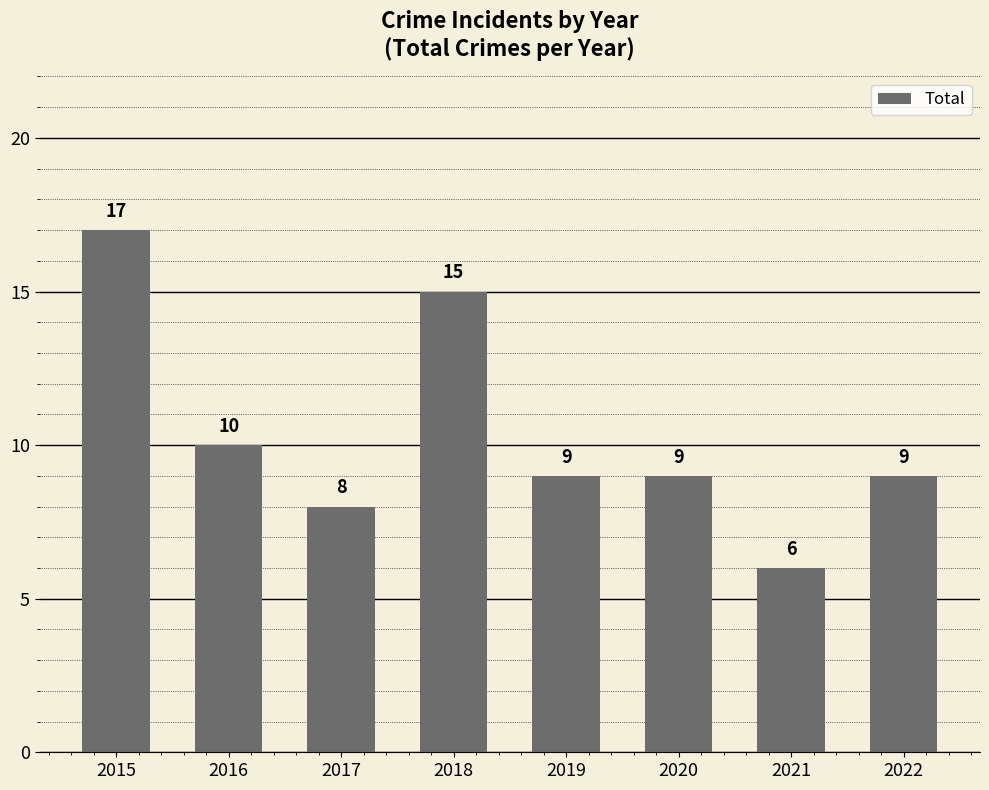

True or false: the data shows 6 at 2017.

False